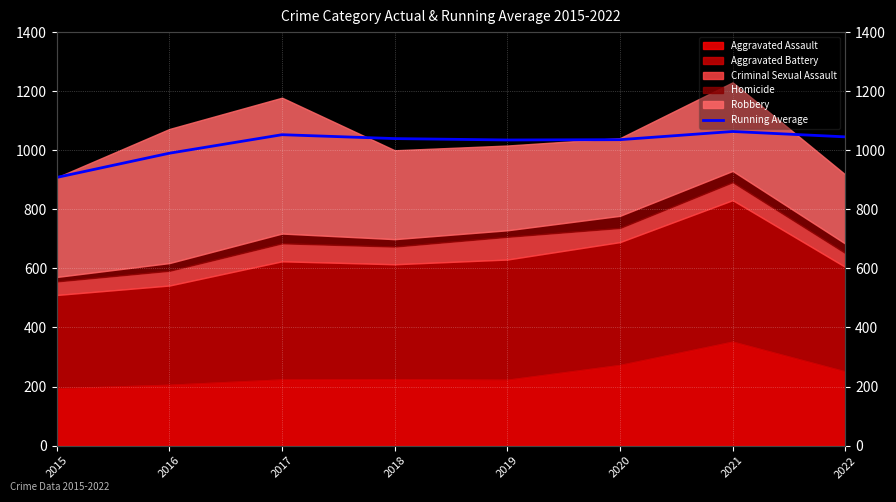

True or false: there are more than 0 points higher than both neighbors.

True